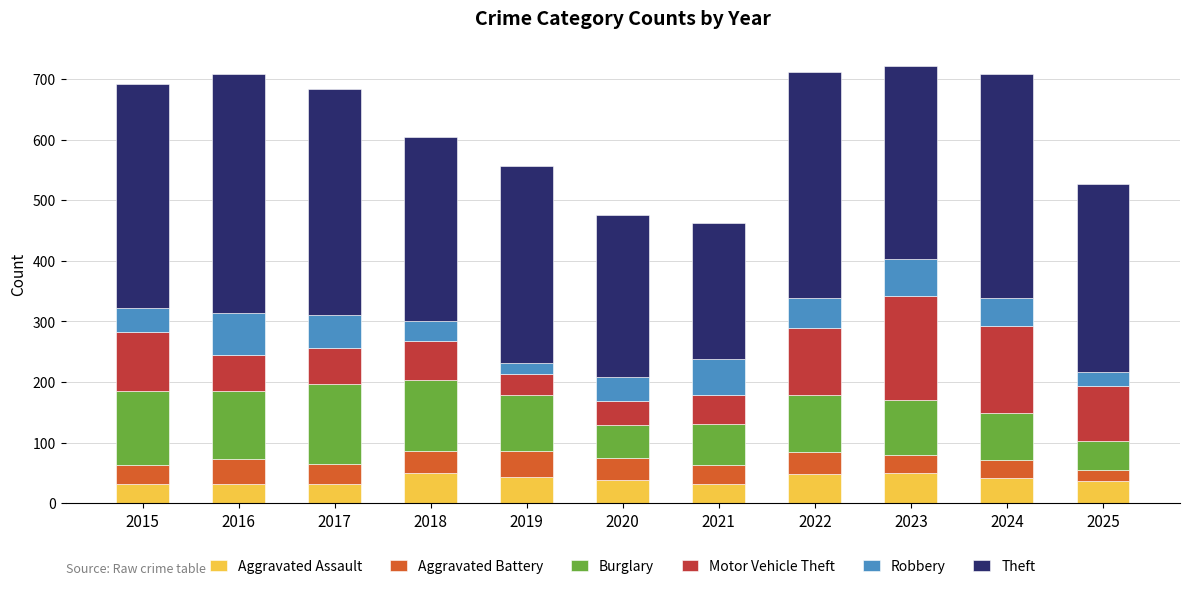

What is the difference between the maximum and minimum values in the Aggravated Assault series?

18